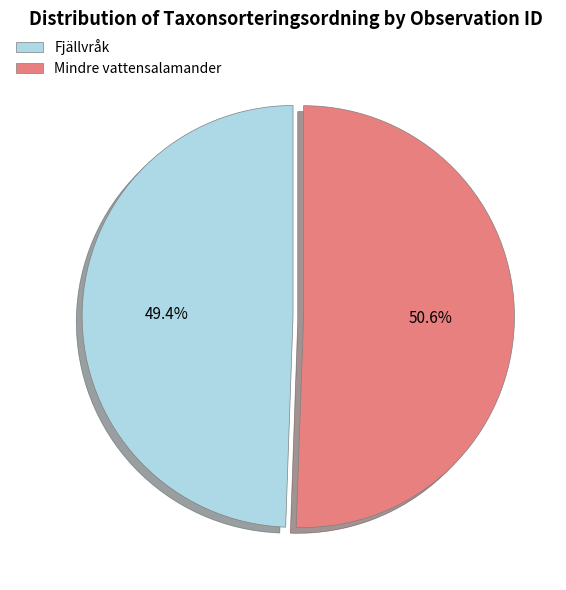

Rank the categories by value from lowest to highest.

Fjällvråk, Mindre vattensalamander